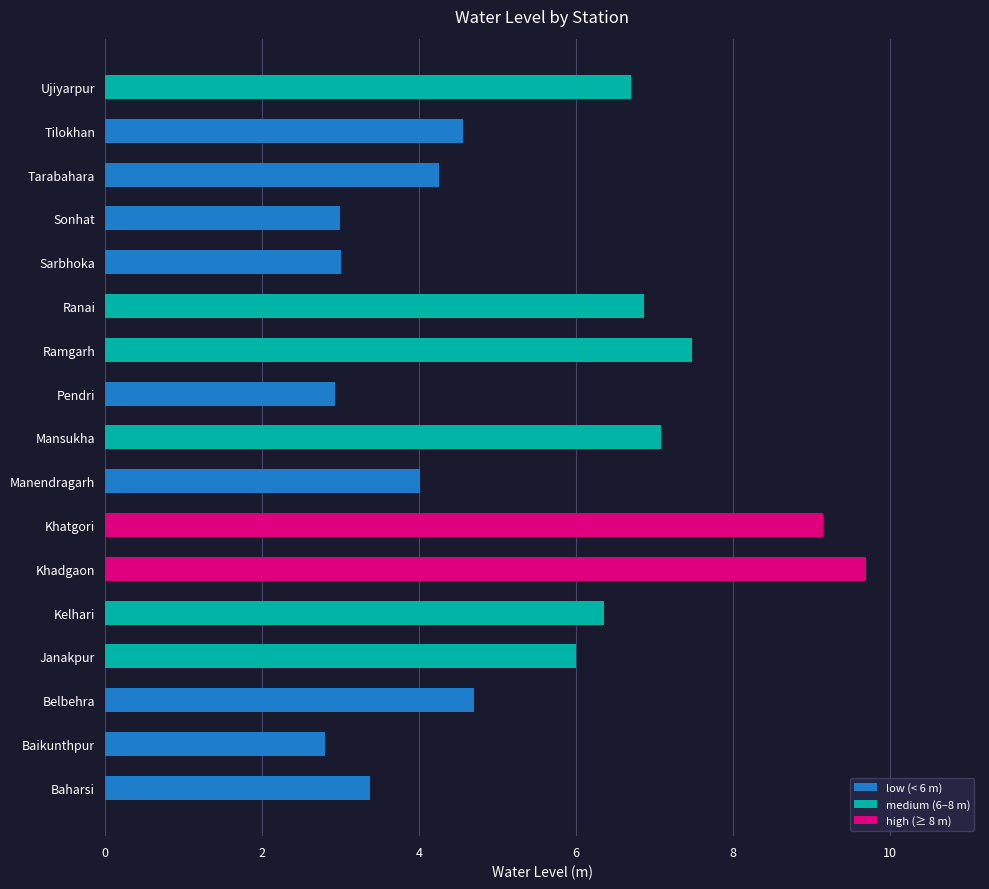

What is the maximum value shown in the chart?

9.7